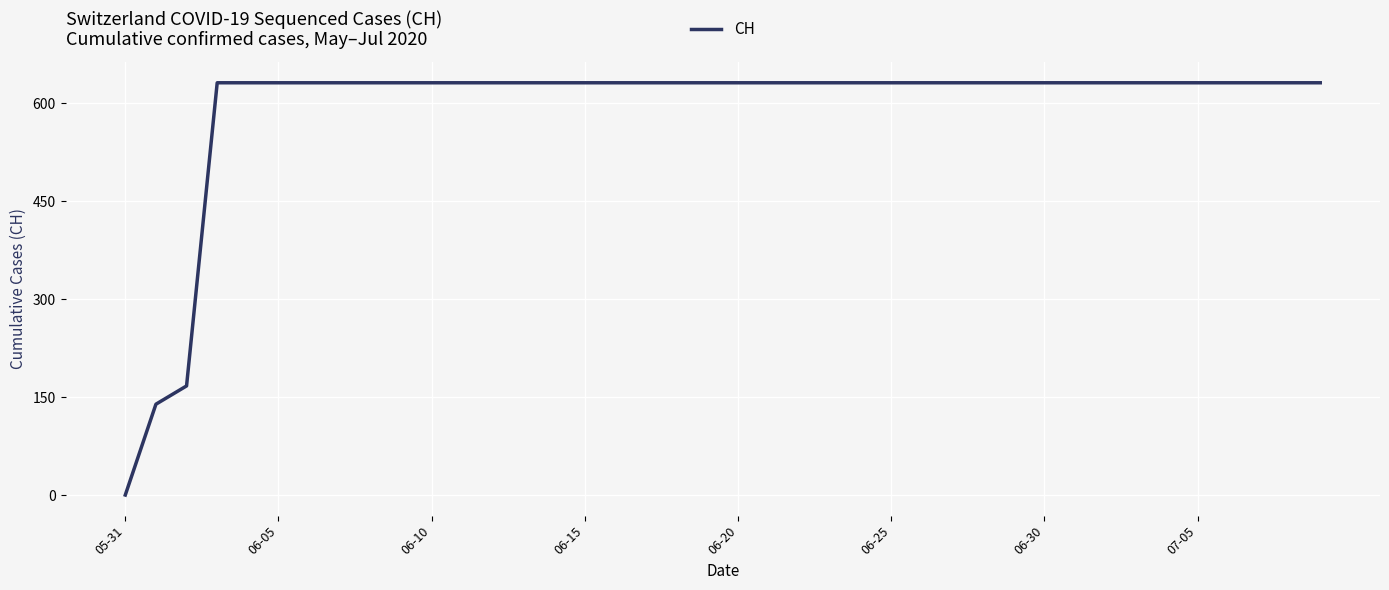

What is the difference between the maximum and minimum values?

631